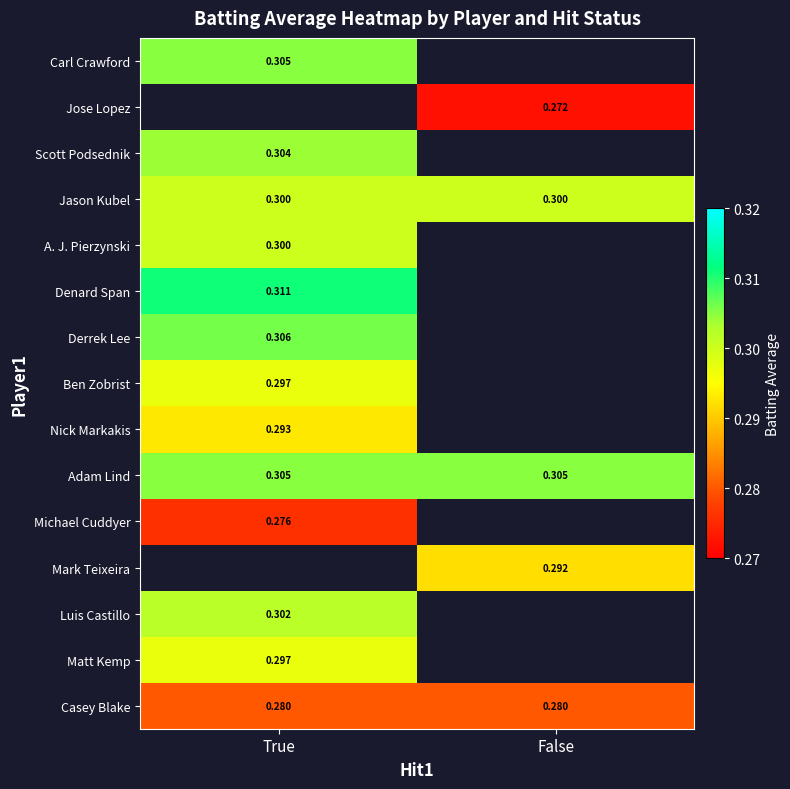

What value does the Matt Kemp series have at True?

0.3